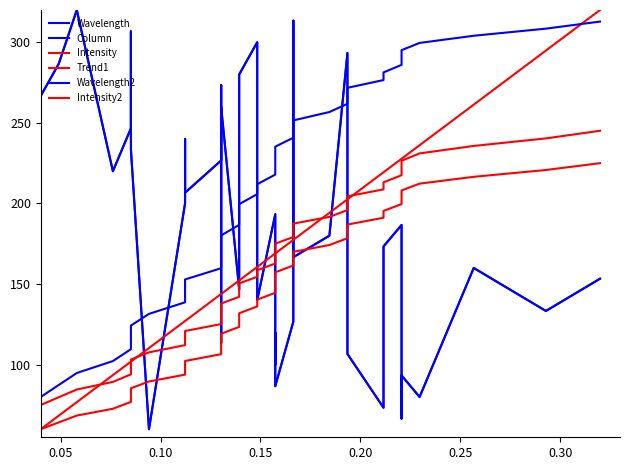

Which series has the widest spread of values?

Column